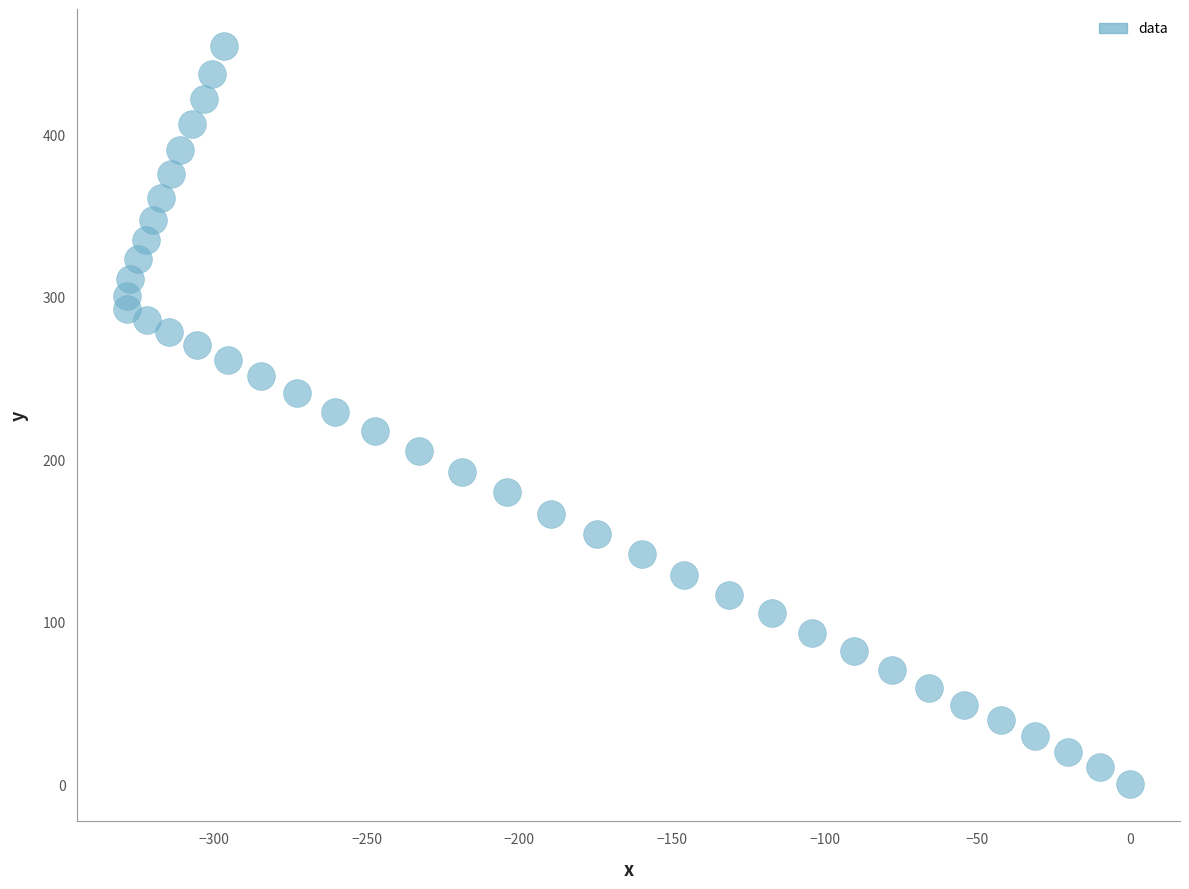

What is the range of X values (max minus min)?

328.4